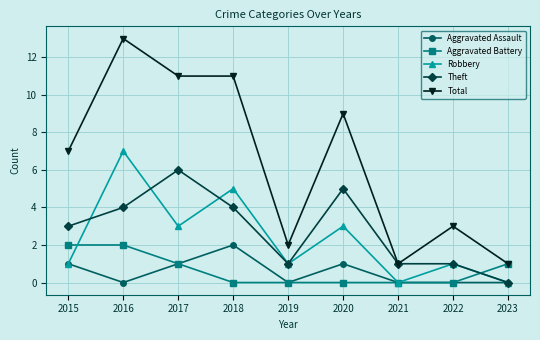

What is the greatest value displayed?

13